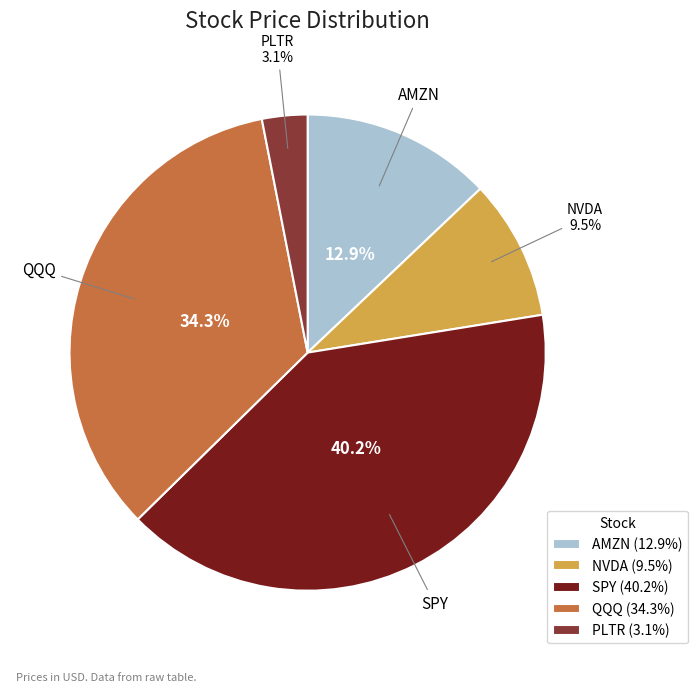

Which slice is the smallest?

PLTR